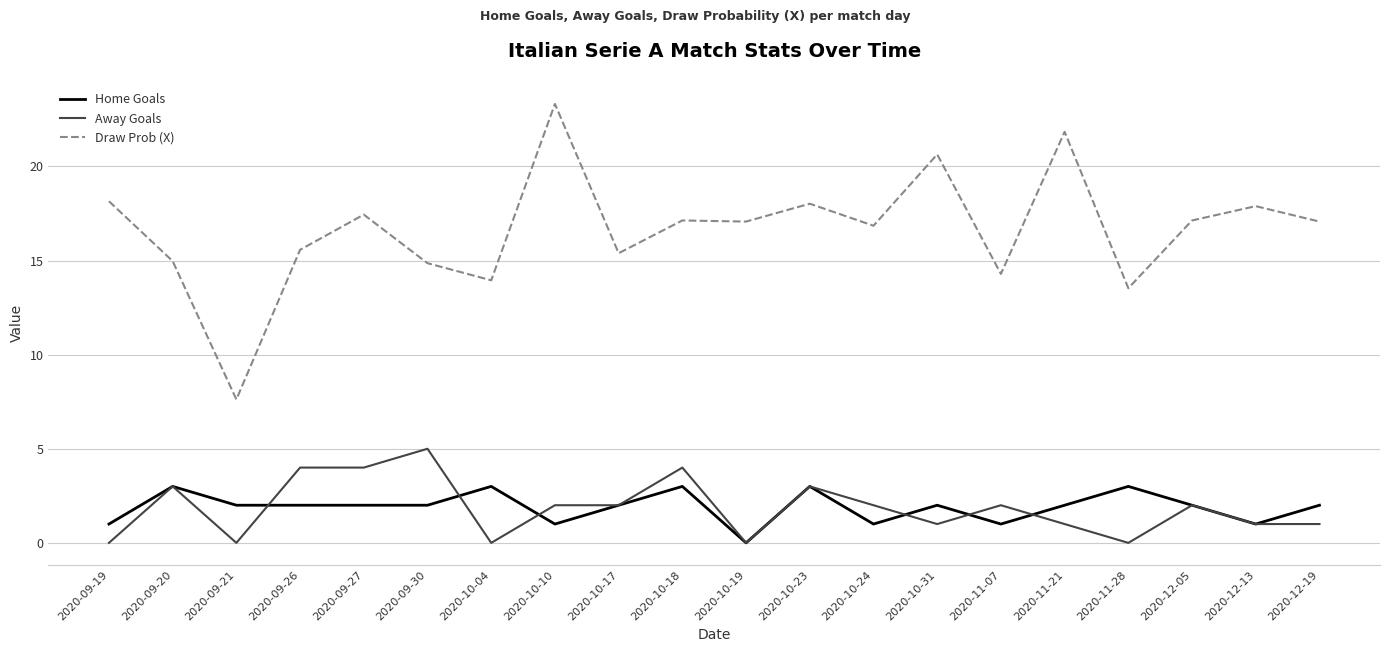

What position from the left is 2020-09-19?

1